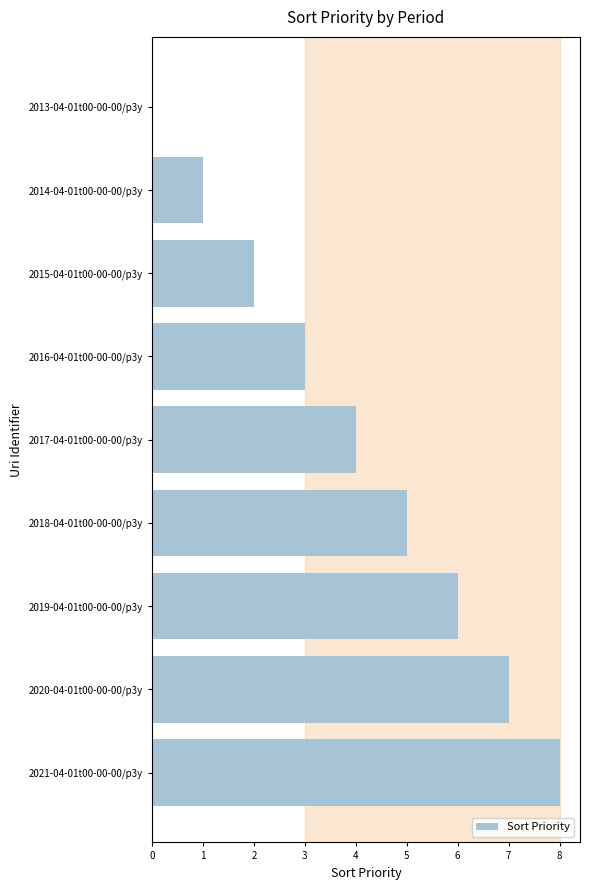

What is the sum of all values?

36